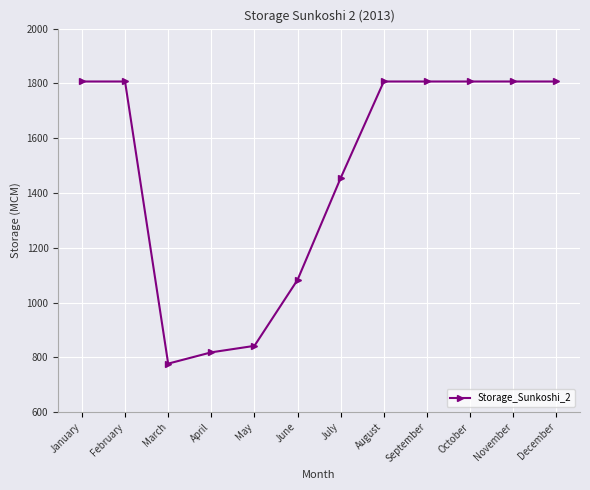

What is the approximate value at April?

818.2